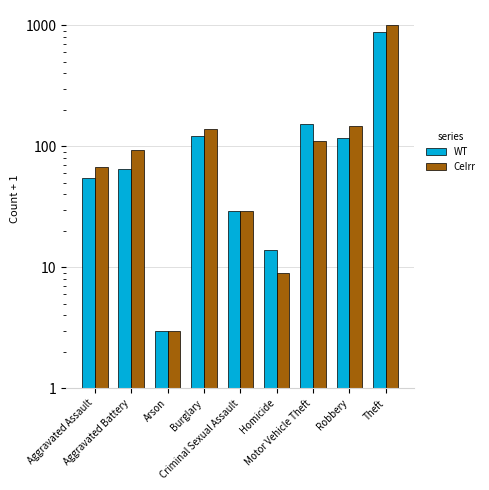

What is the sum of the WT values at Aggravated Assault and Criminal Sexual Assault?

84